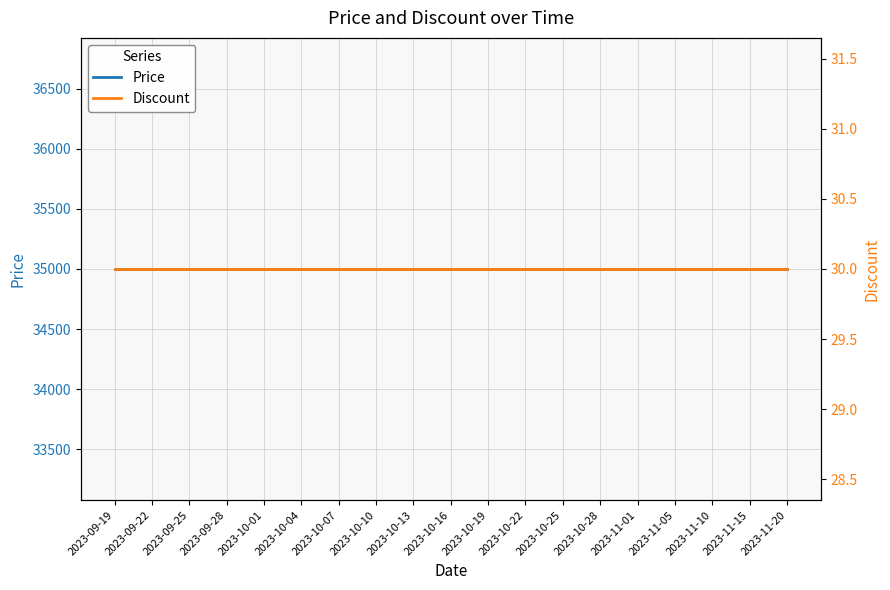

What is the total value across all series at 2023-11-05?

35030